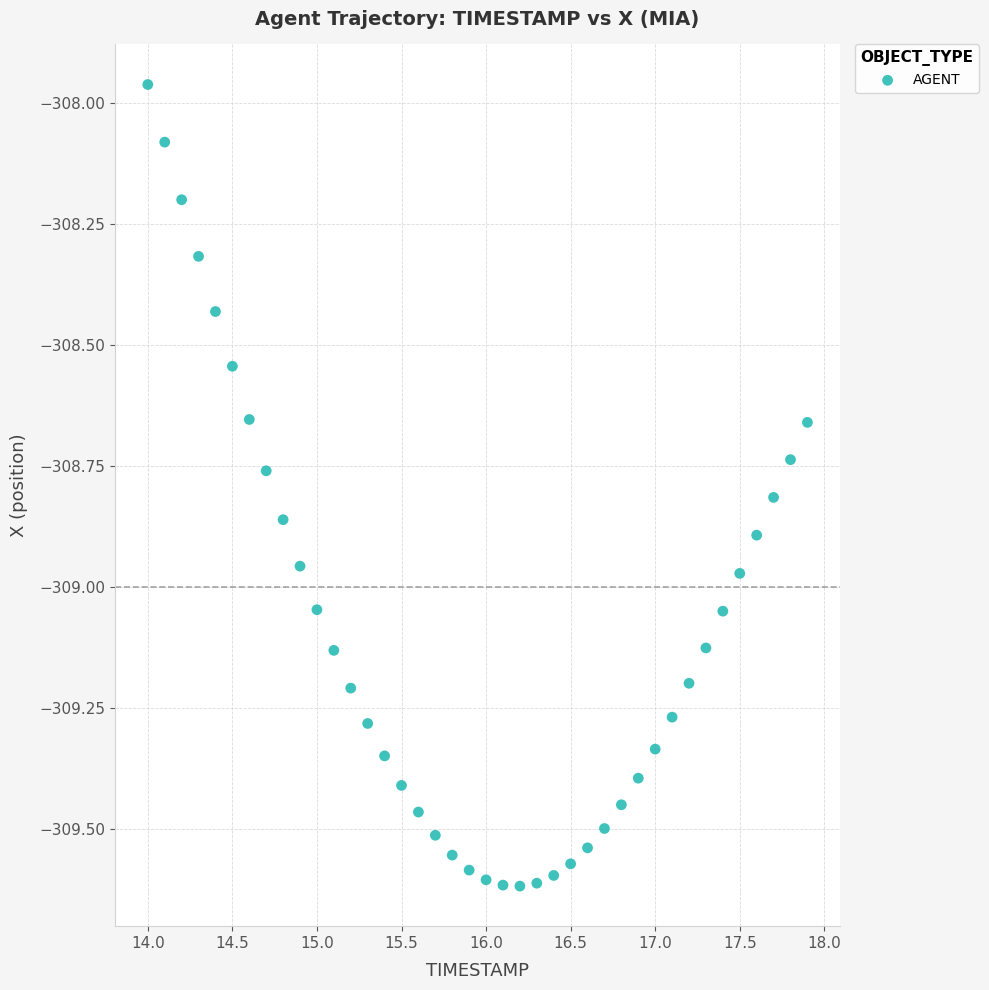

What is the range of X values (max minus min)?

3.9